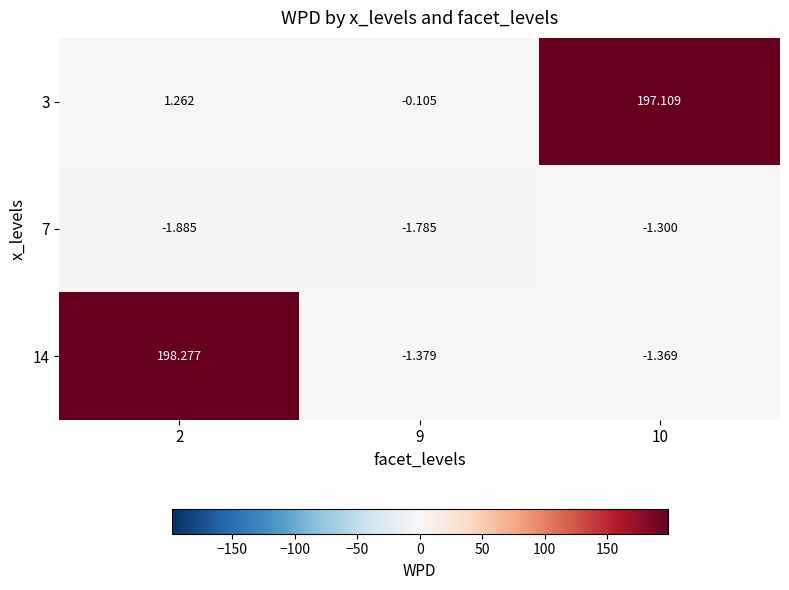

Is the value of 3 at 2 greater than the value of 7 at 10?

Yes